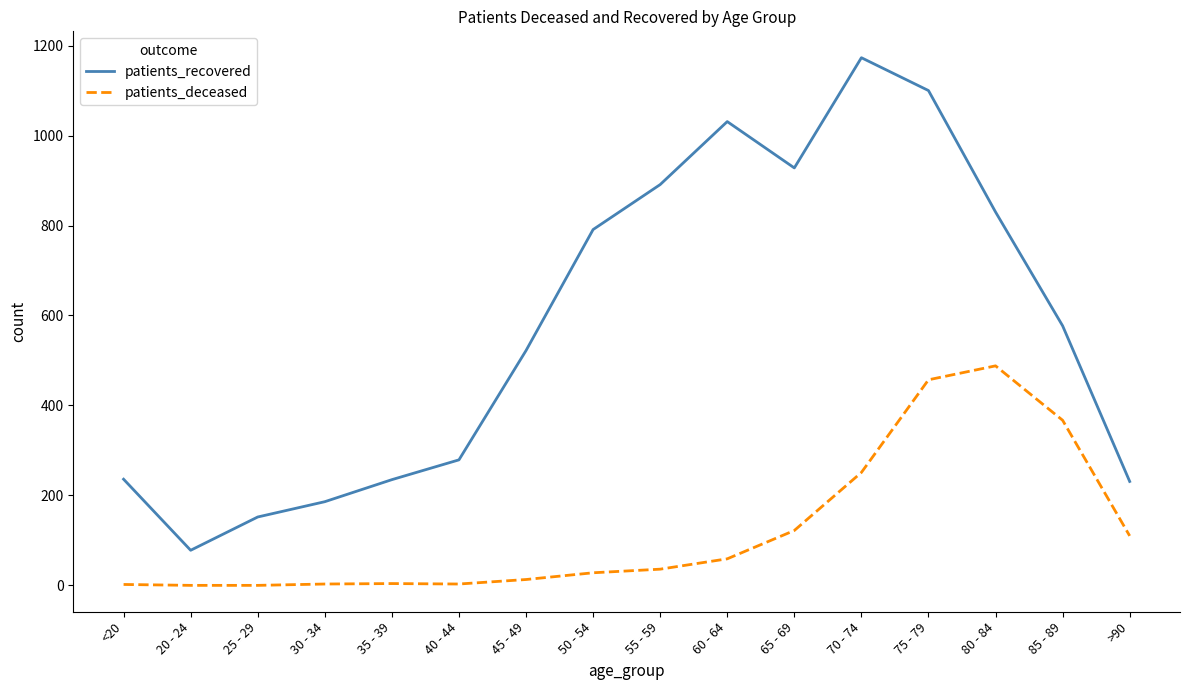

What position from the right is 55 - 59?

8